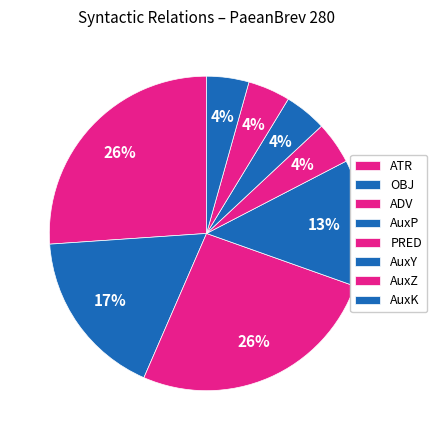

Which has a higher value, PRED or ADV?

ADV